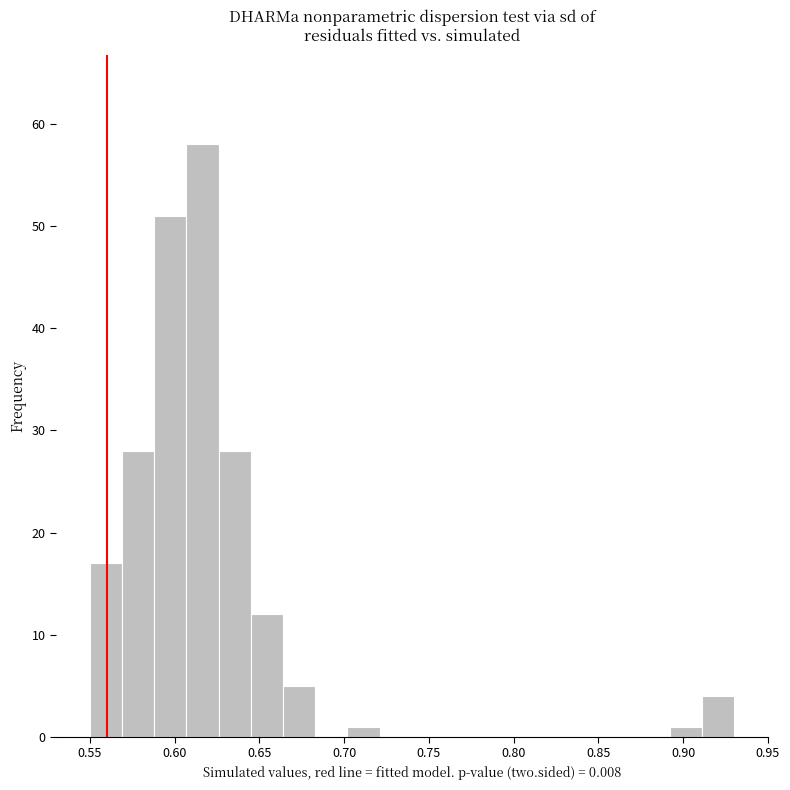

Around what value on the x-axis is the tallest bar? Give the approximate position of its centre, as read against the axis.

0.615